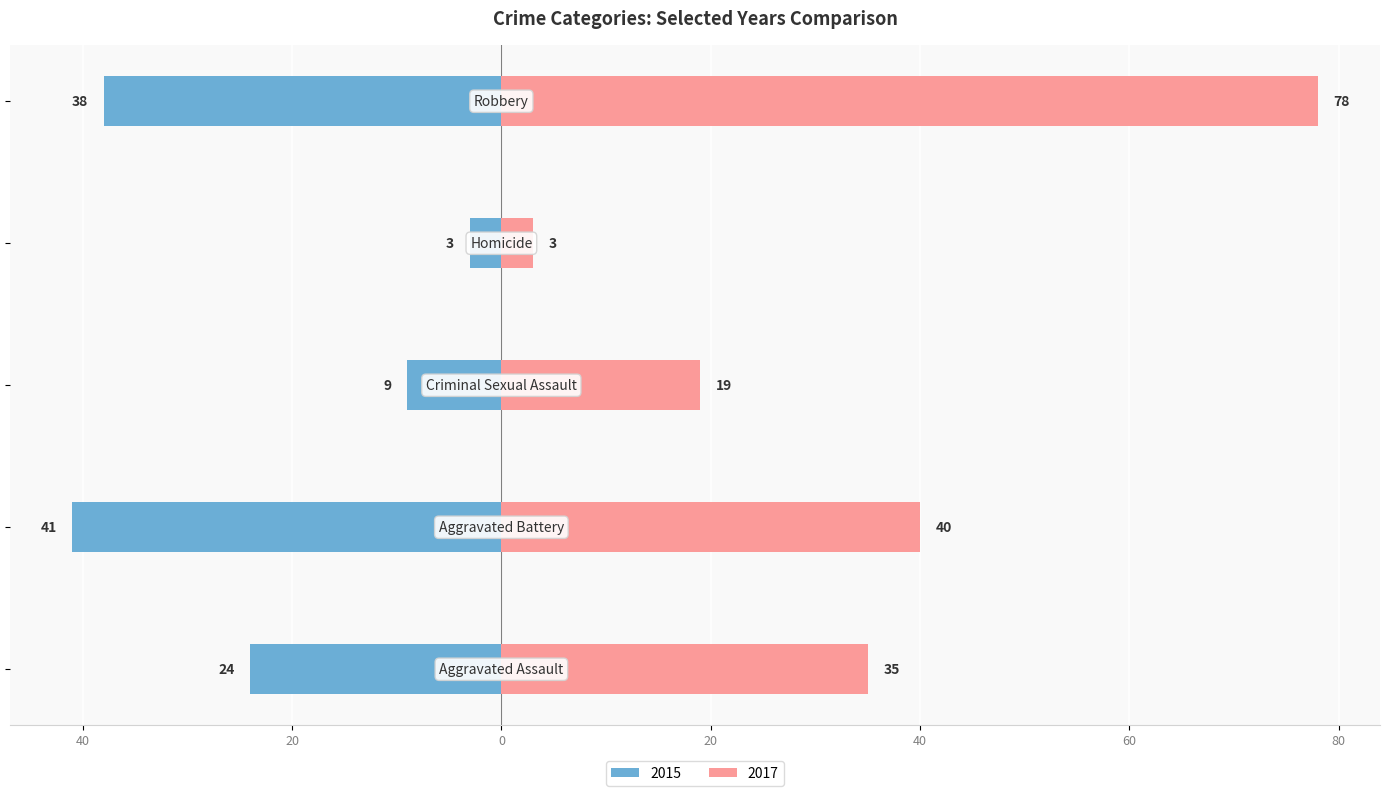

What is the label of the 1st bar from the right?

Robbery